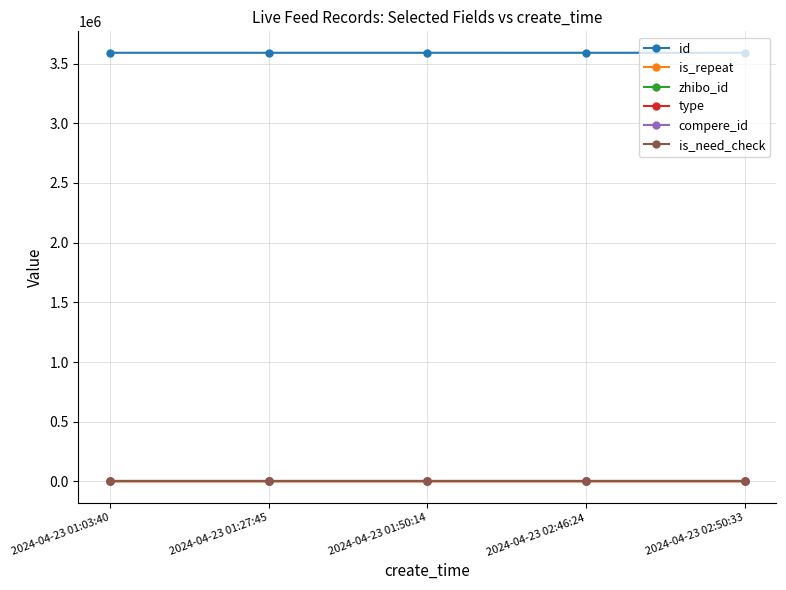

Is this an area chart (filled region under the line)?

No